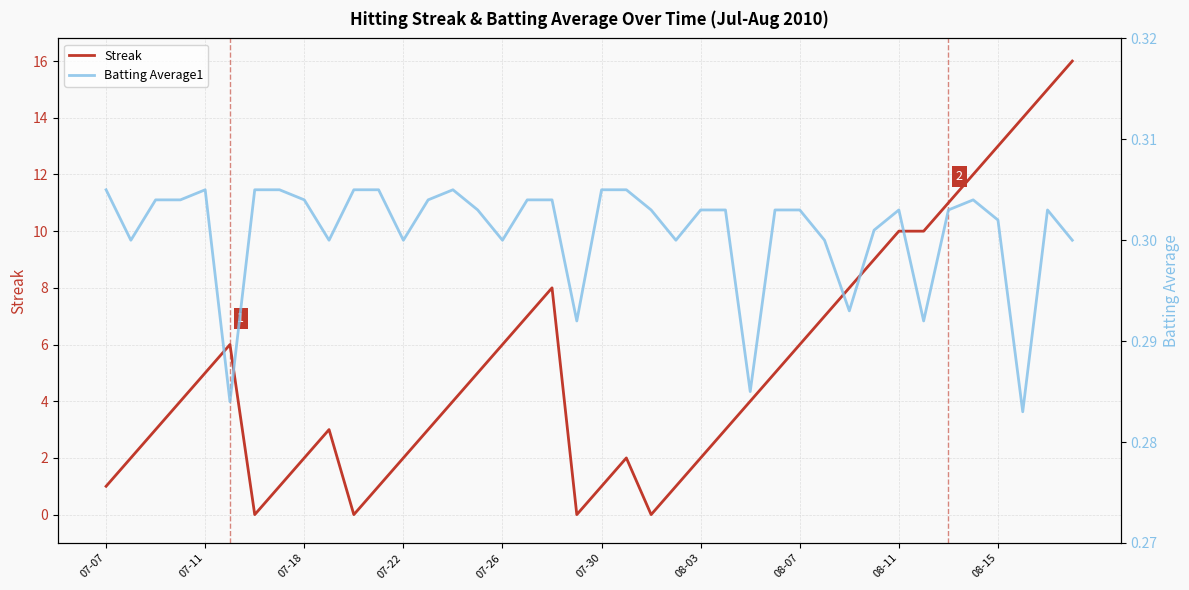

At how many categories does at least one series exceed 1?

31